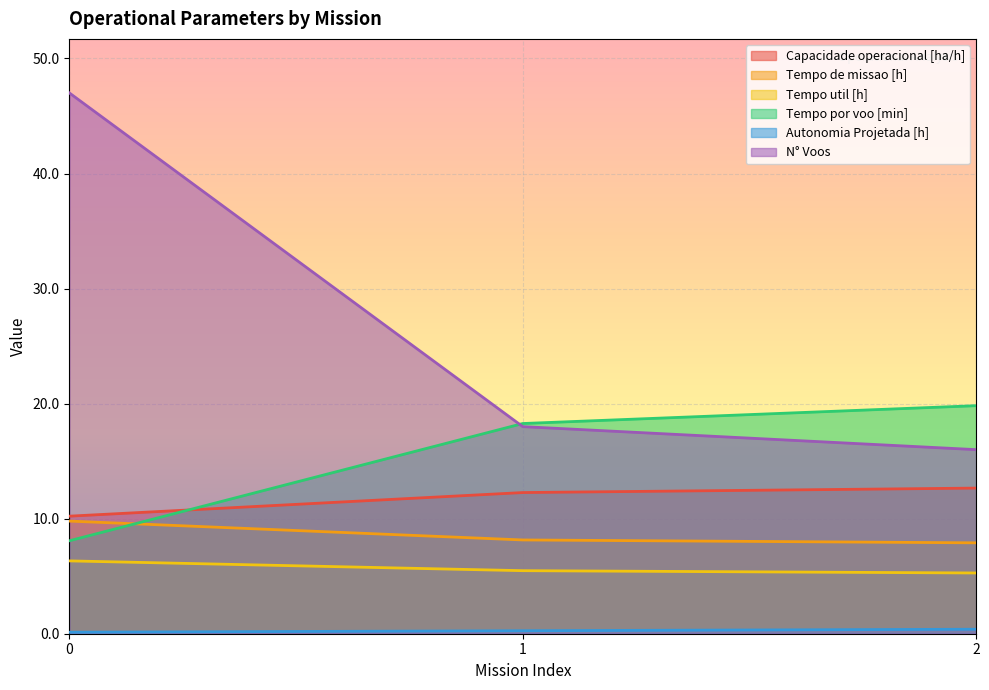

What is the sum of all N° Voos values?

81.0